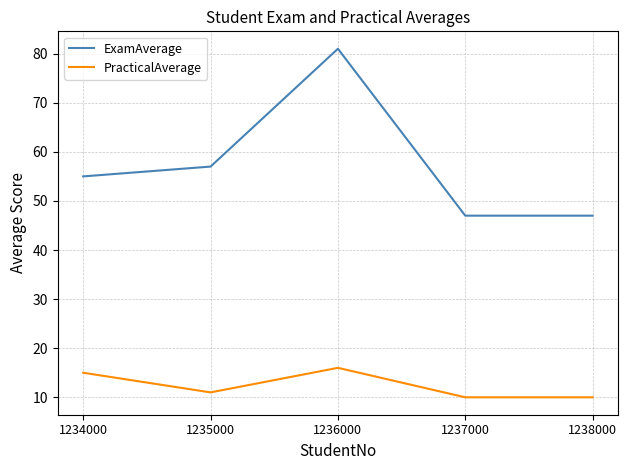

Which series has the largest total across all categories?

ExamAverage